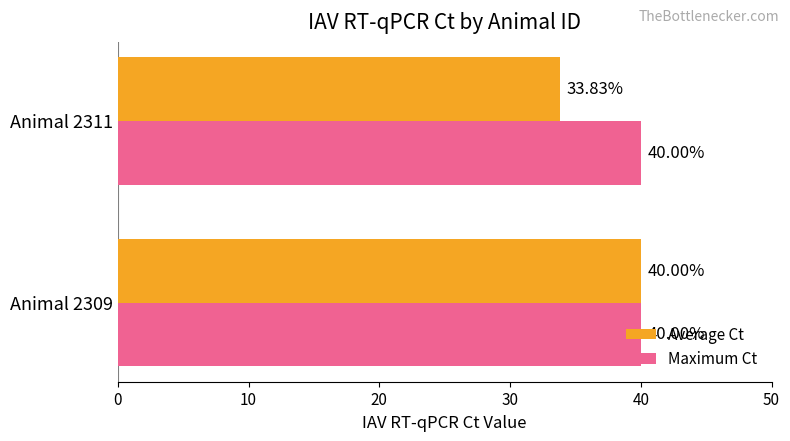

Which series has the largest range (max minus min)?

Average Ct